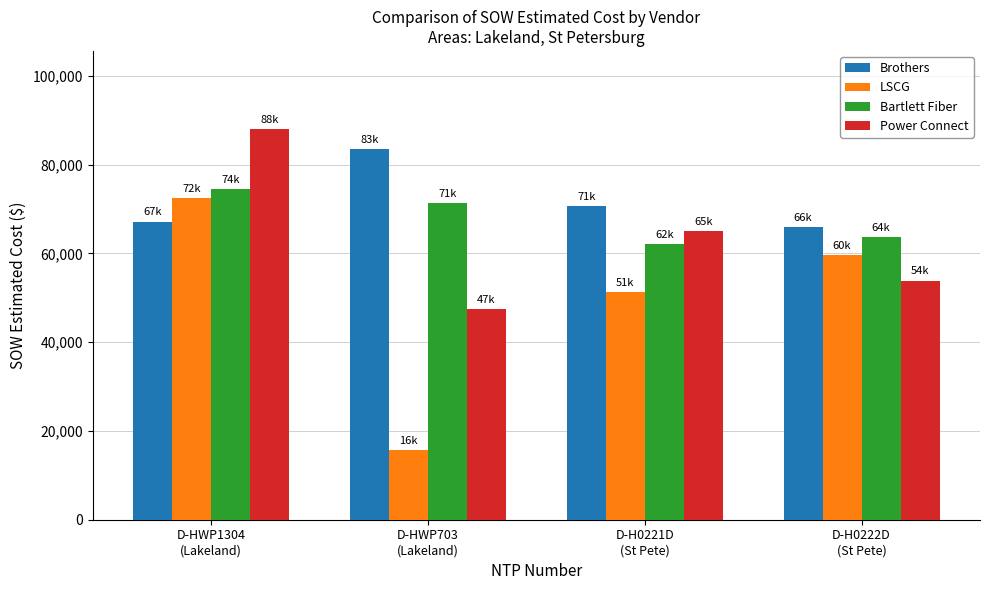

At which label is Bartlett Fiber closest to 68275?

D-HWP703
(Lakeland)